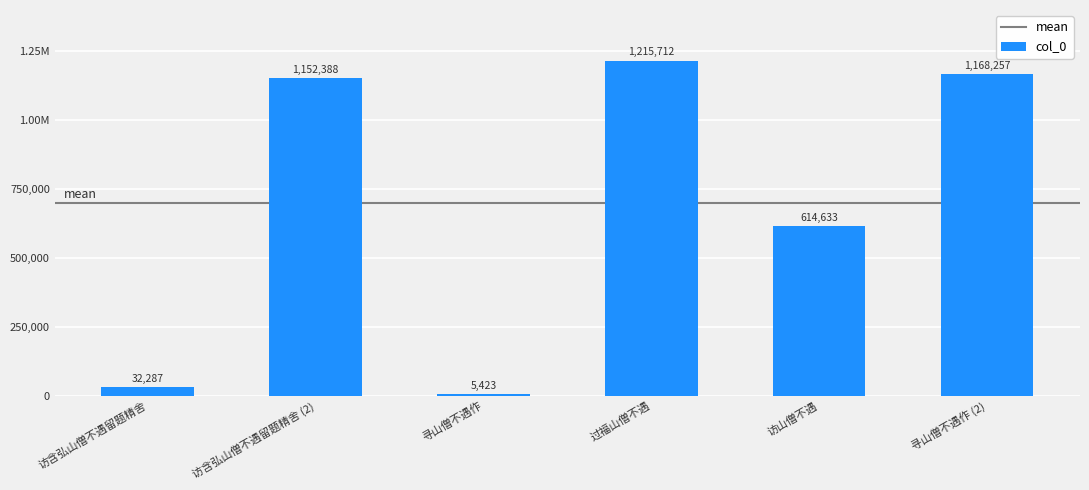

Reading left to right, extract all data points from this chart.

访含弘山僧不遇留题精舍=32287	访含弘山僧不遇留题精舍 (2)=1152388	寻山僧不遇作=5423	过福山僧不遇=1215712	访山僧不遇=614633	寻山僧不遇作 (2)=1168257